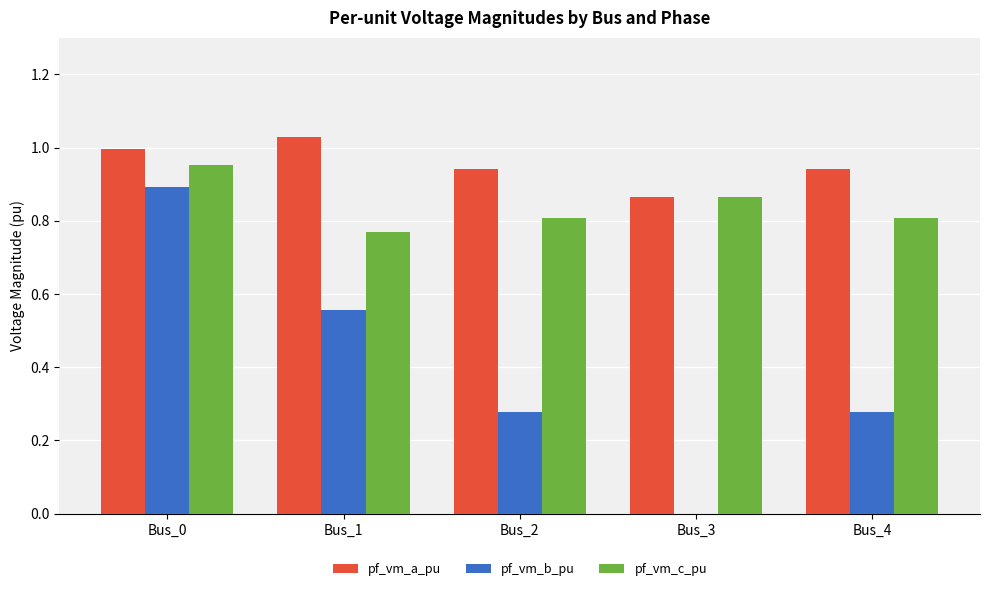

The pf_vm_c_pu series shows 1.3 at Bus_4. True or false?

False